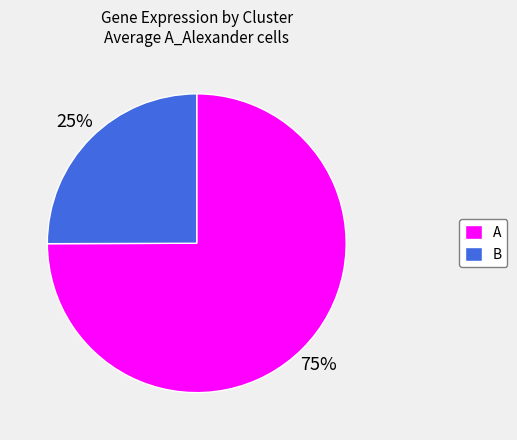

Is it true that A is 75% of the pie?

True